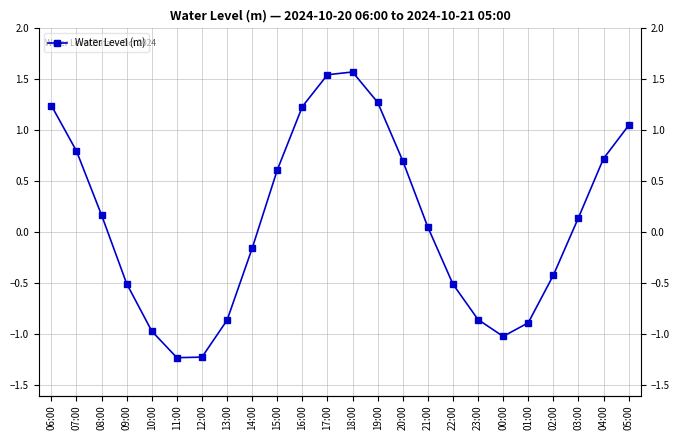

Rank the categories by value from highest to lowest.

18:00, 17:00, 19:00, 06:00, 16:00, 05:00, 07:00, 04:00, 20:00, 15:00, 08:00, 03:00, 21:00, 14:00, 02:00, 09:00, 22:00, 23:00, 13:00, 01:00, 10:00, 00:00, 12:00, 11:00